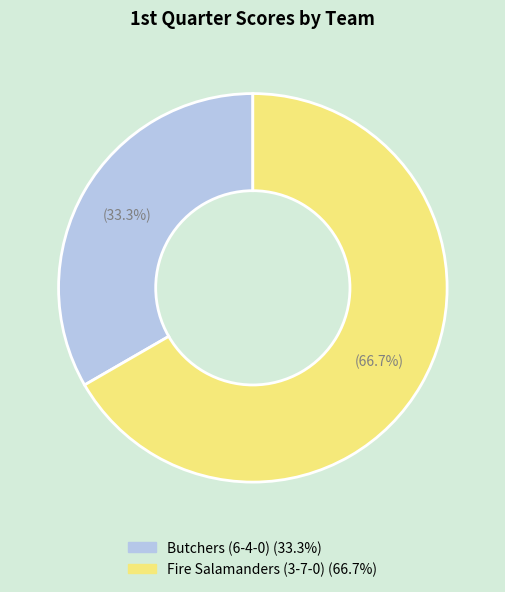

What is the smallest slice in the pie chart?

Butchers (6-4-0)